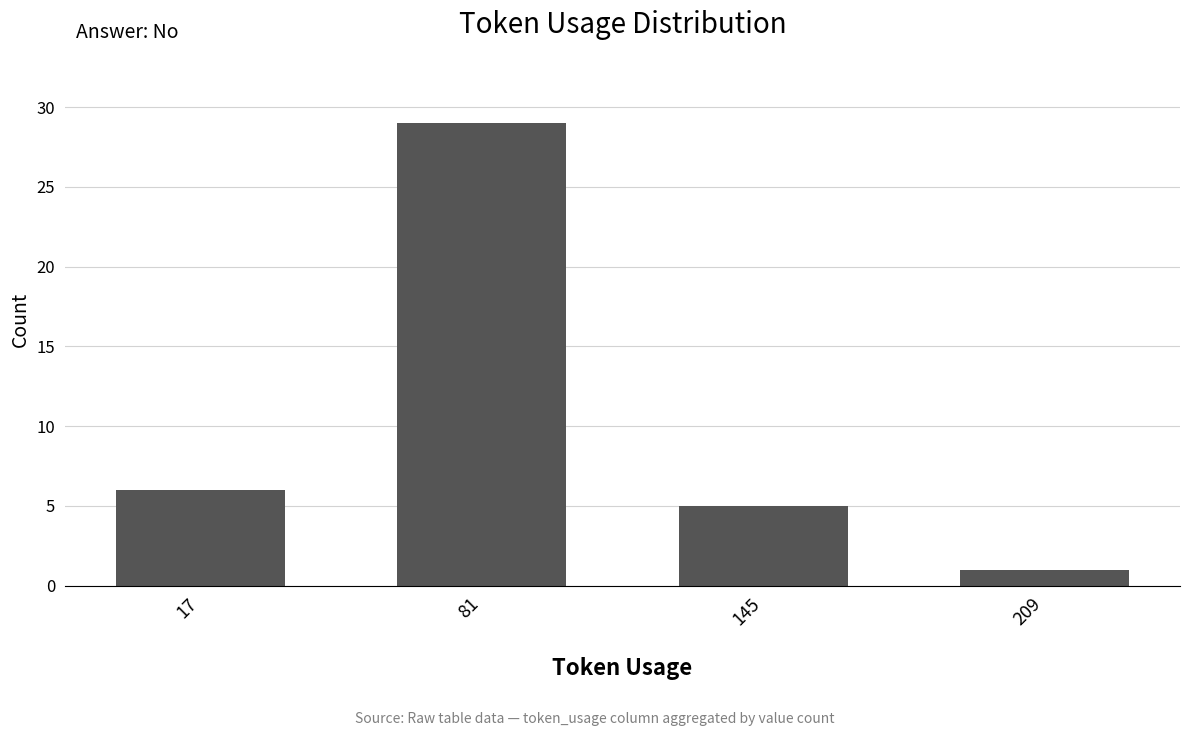

Does the chart contain stacked bars?

No